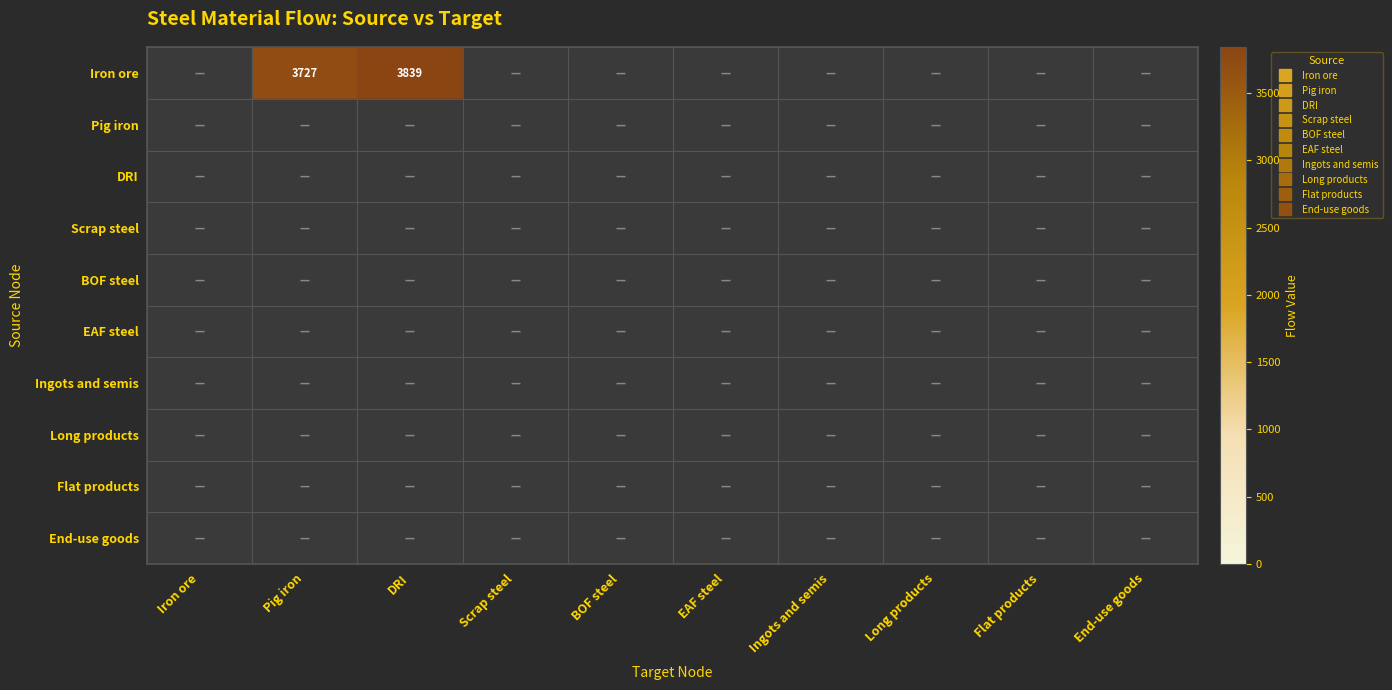

Rank the series by their maximum value, from lowest to highest.

Iron ore, Pig iron, DRI, Scrap steel, BOF steel, EAF steel, Ingots and semis, Long products, Flat products, End-use goods